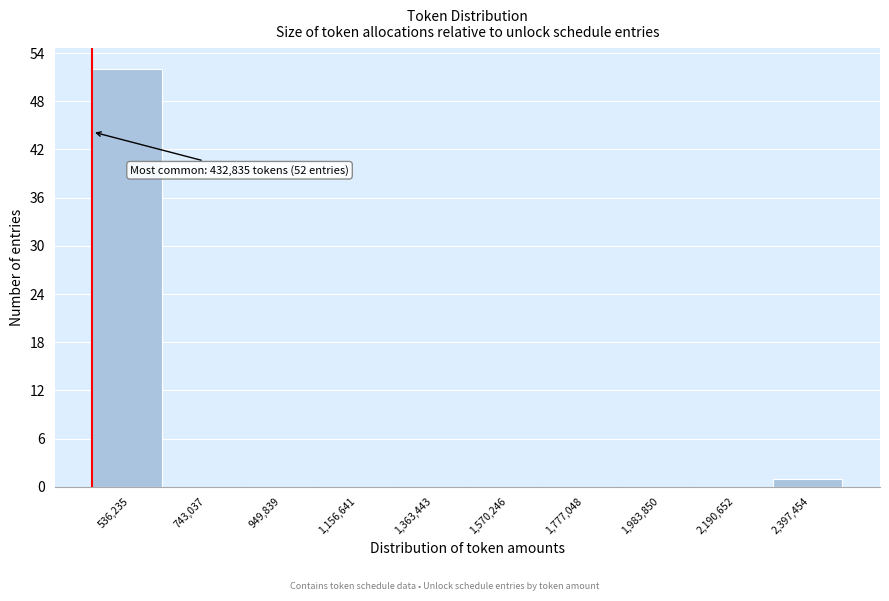

Which range on the x-axis has the tallest bar?

450000 to 650000